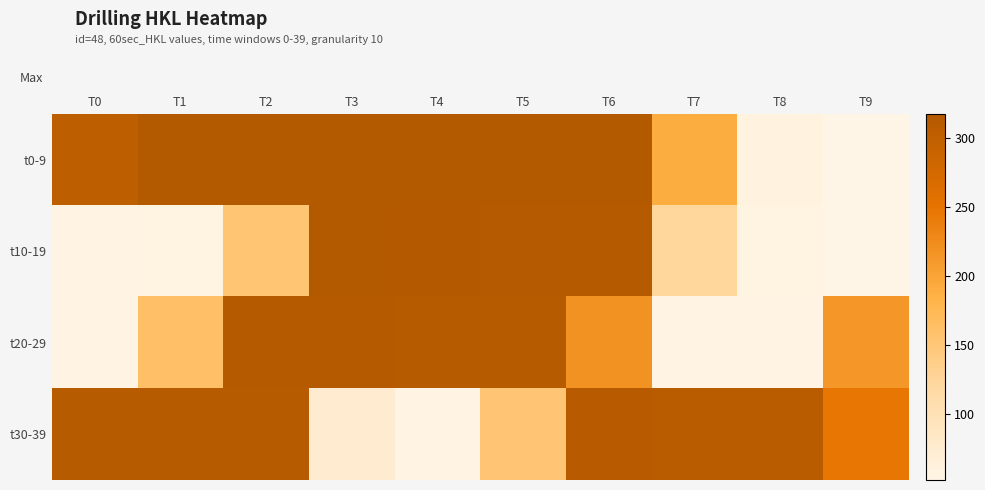

How many data points does each series have?

10